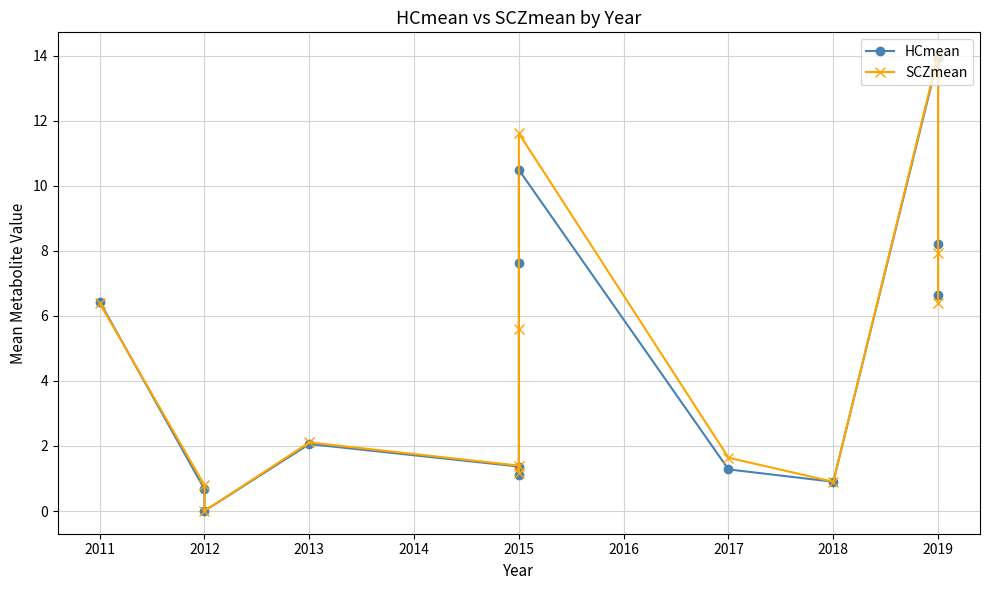

Reading left to right, transcribe all the data shown in this chart.

HCmean: 6.4	0.7	0.0	2.1	1.4	1.1	7.6	10.5	1.3	0.9	13.9	8.2	6.7
SCZmean: 6.4	0.8	0.0	2.1	1.4	1.2	5.6	11.6	1.6	0.9	14.0	7.9	6.4